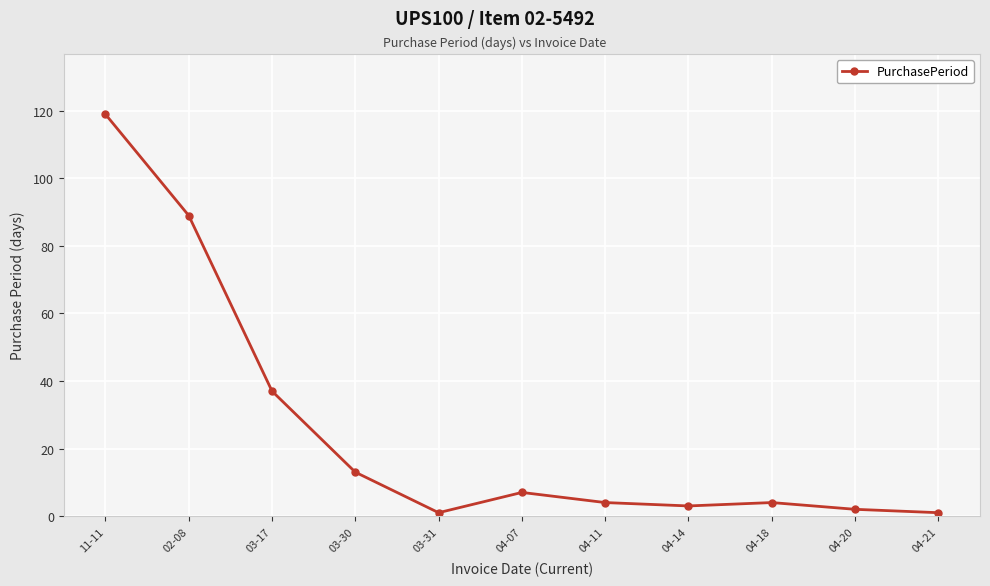

Which category has the highest value across all series?

11-11